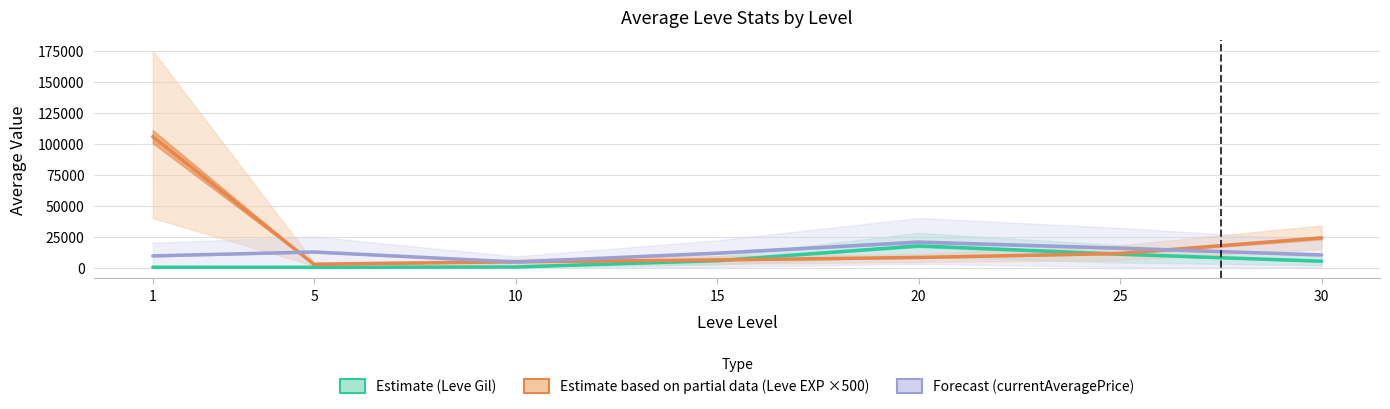

At how many categories does at least one series exceed 50114?

1